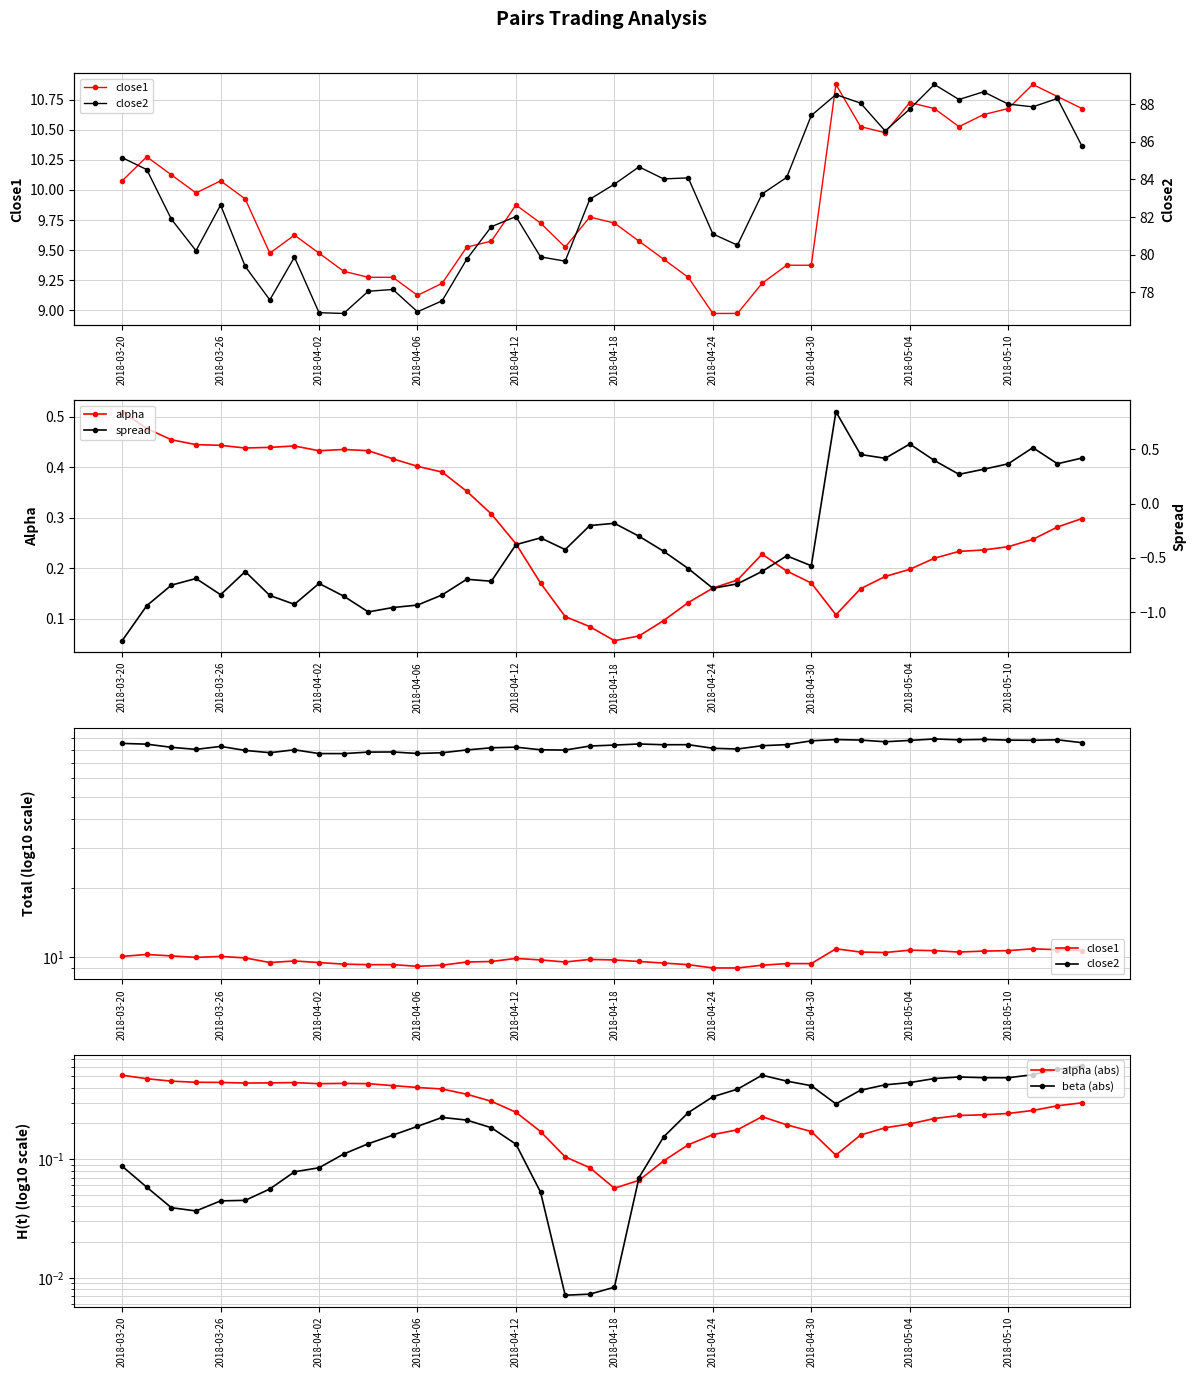

Which category has the highest value in the alpha series?

2018-03-20